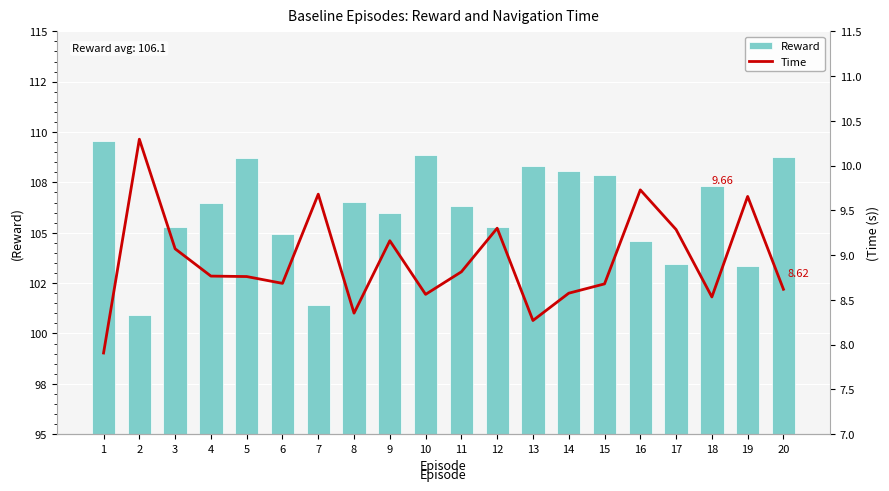

Where is Reward nearest to the value 105?

6